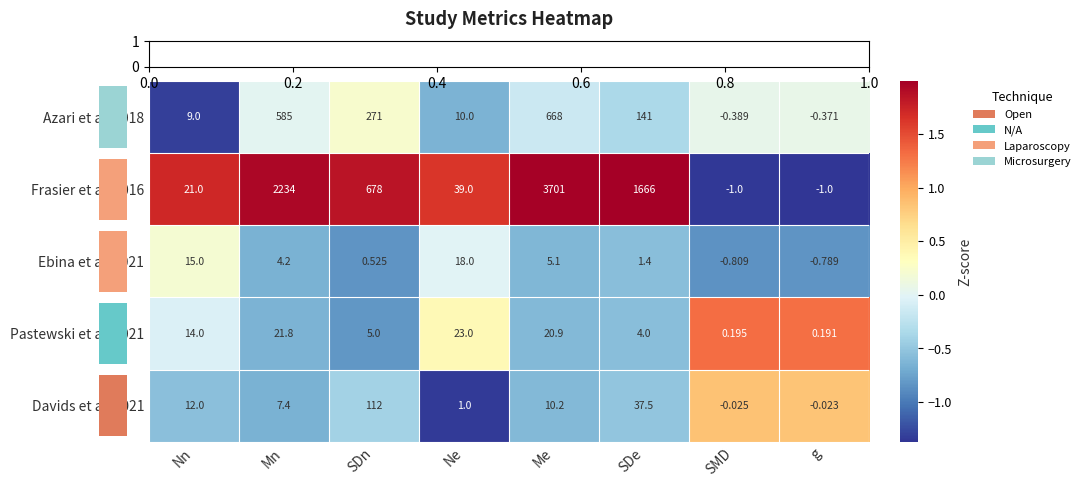

Which category has the highest value across all series?

Me